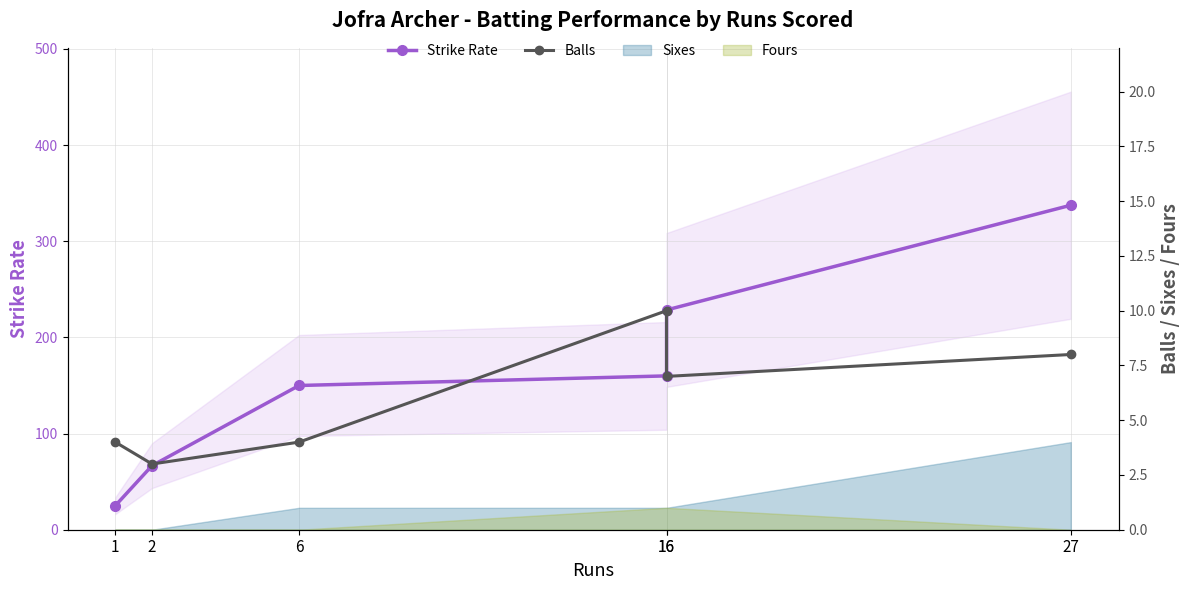

What is the difference between the second highest and second lowest values in the Strike Rate series?

161.9